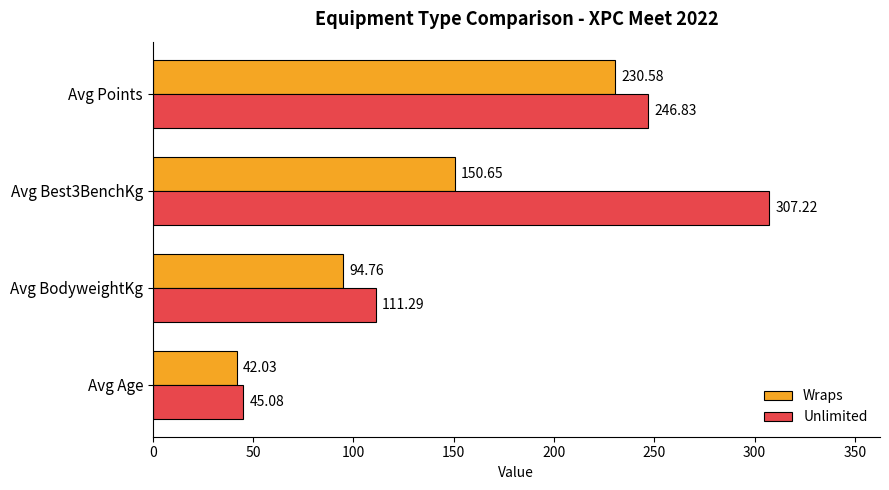

Which series has the largest total across all categories?

Unlimited